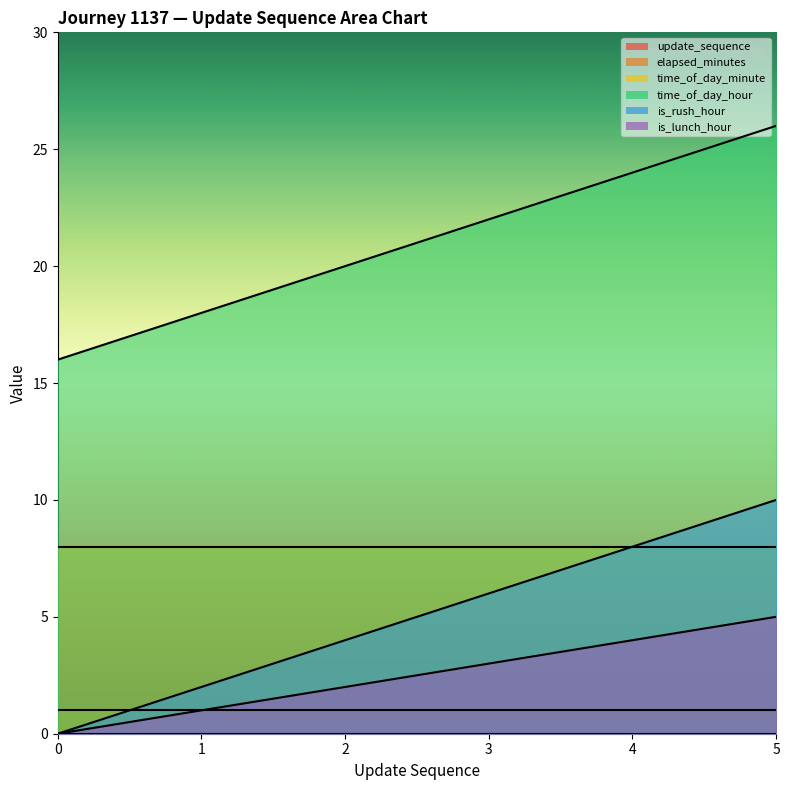

Which series has the largest total across all categories?

time_of_day_minute